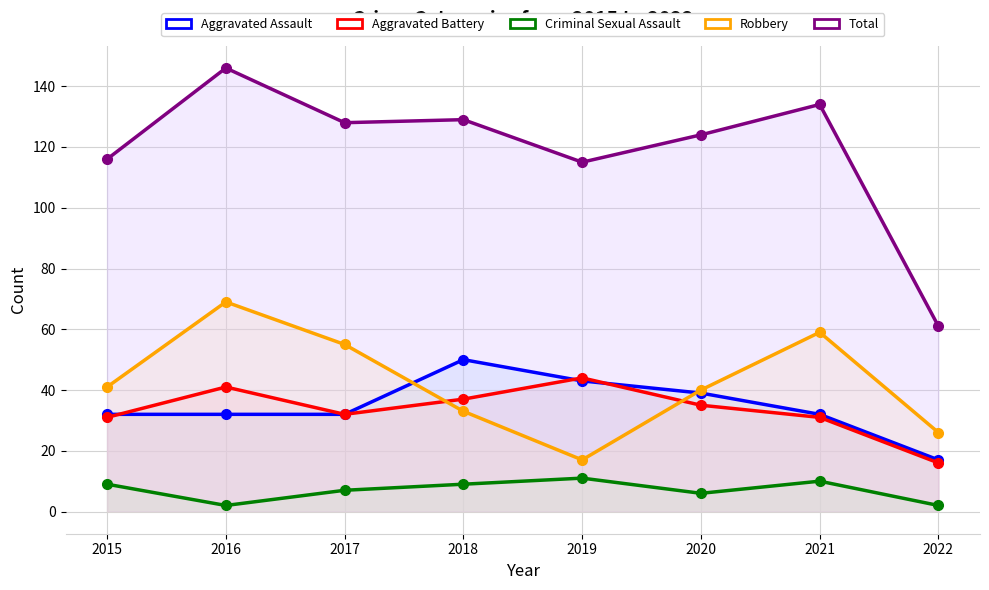

Between which two adjacent categories do Robbery and Aggravated Battery first intersect?

2017 and 2018